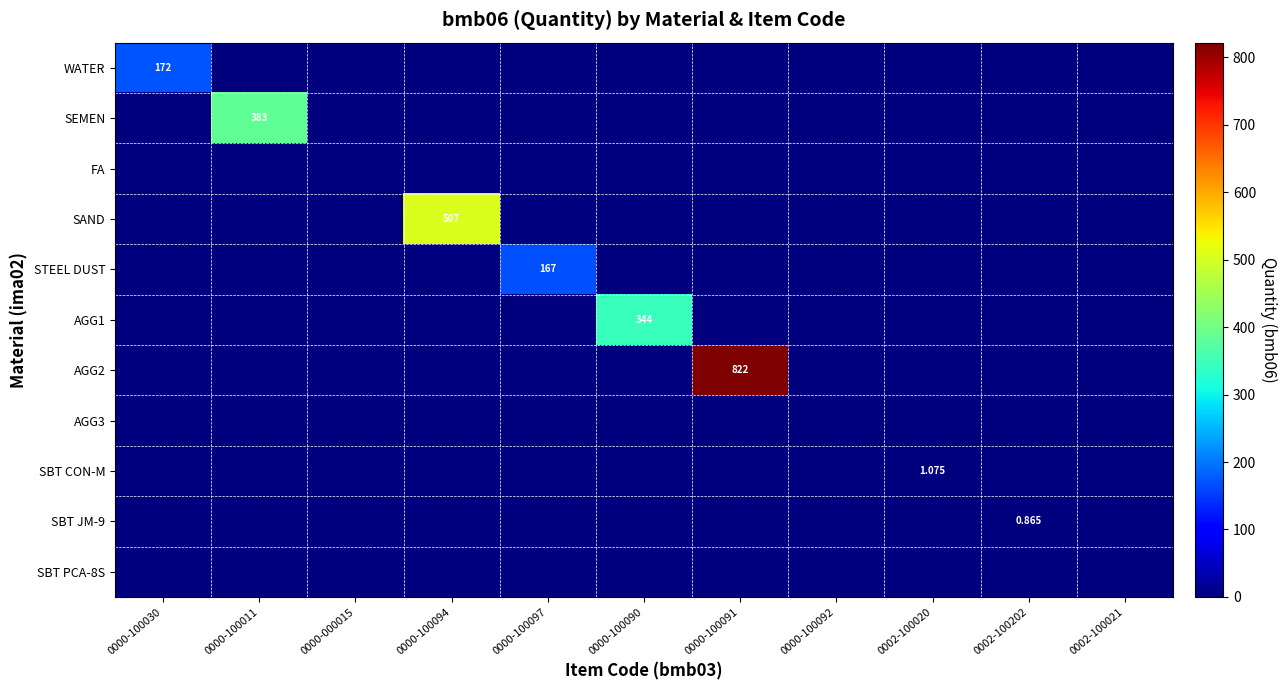

What is the difference between the maximum and minimum values in the AGG2 series?

822.0